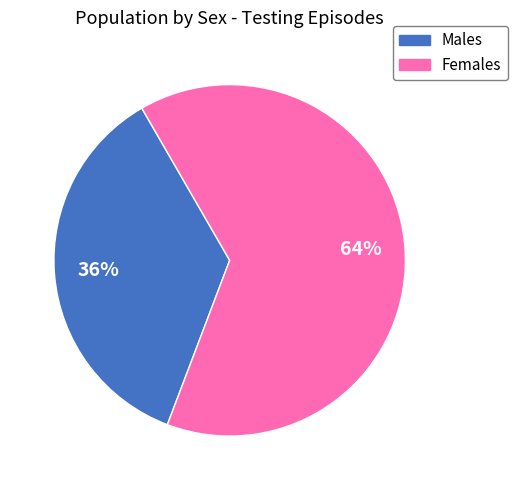

Is there a majority slice in this chart?

Yes